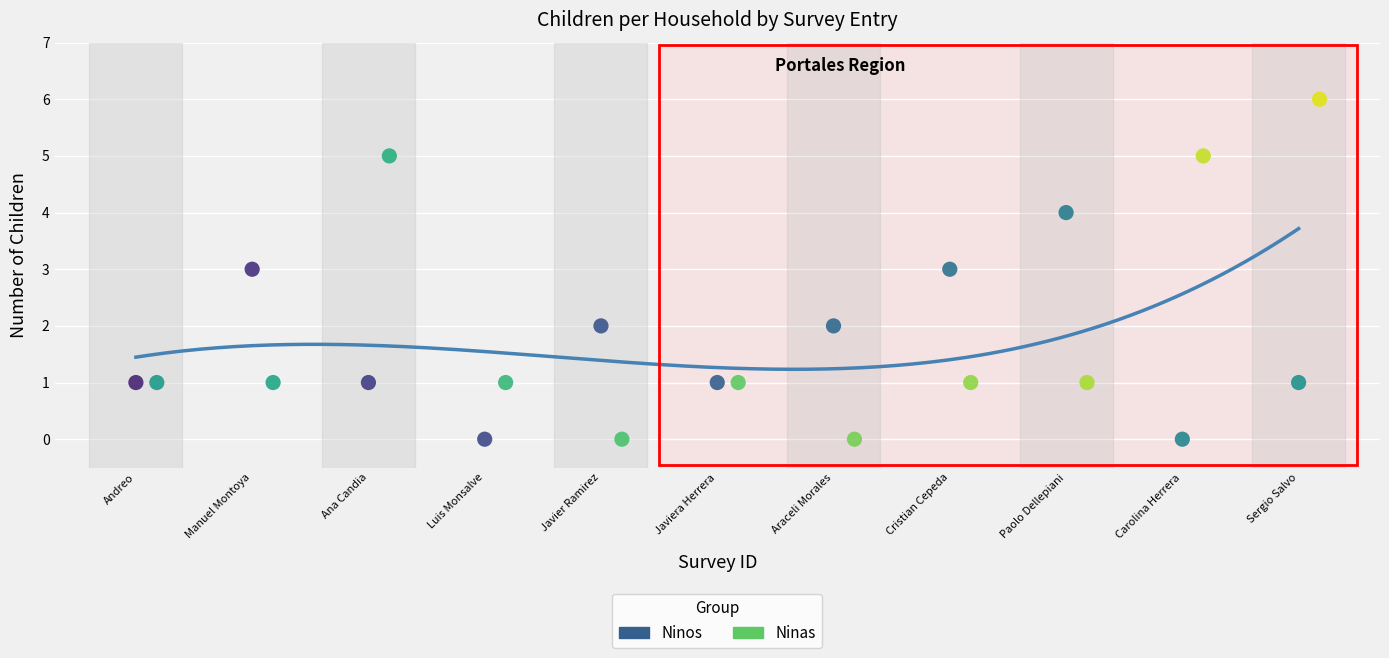

Which series contains the highest Y value?

Ninas